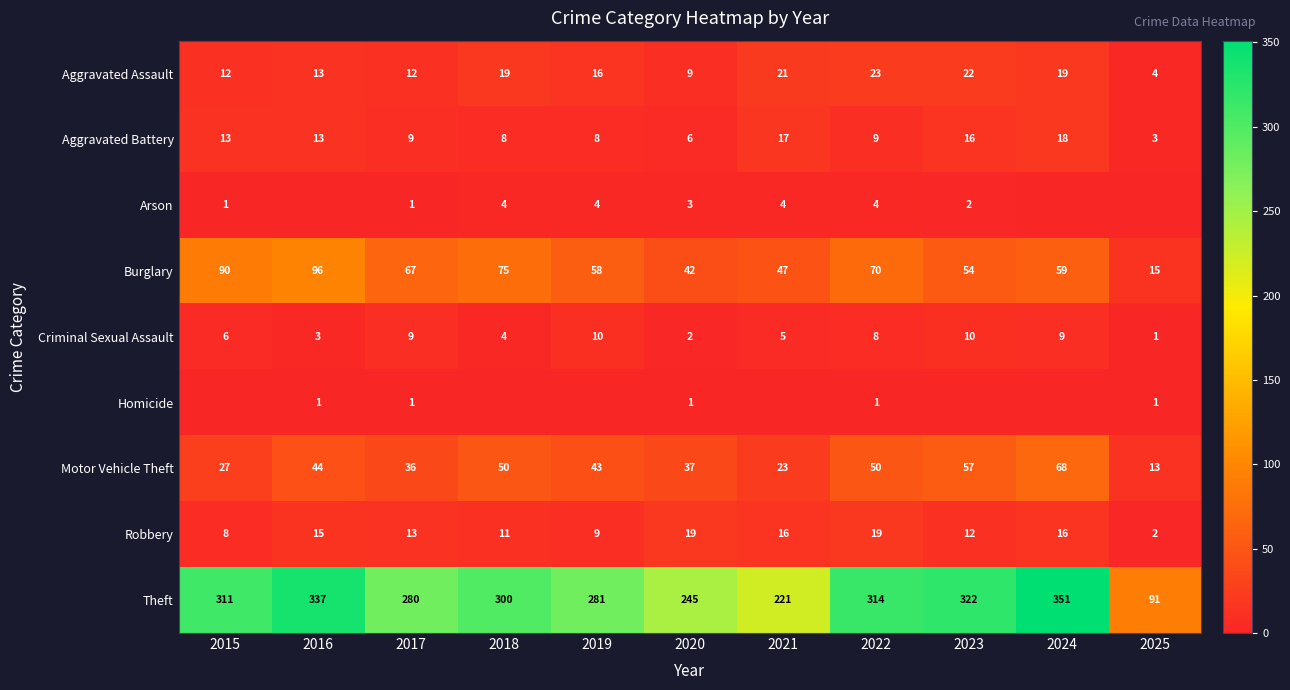

What is the total value across all series at 2025?

130